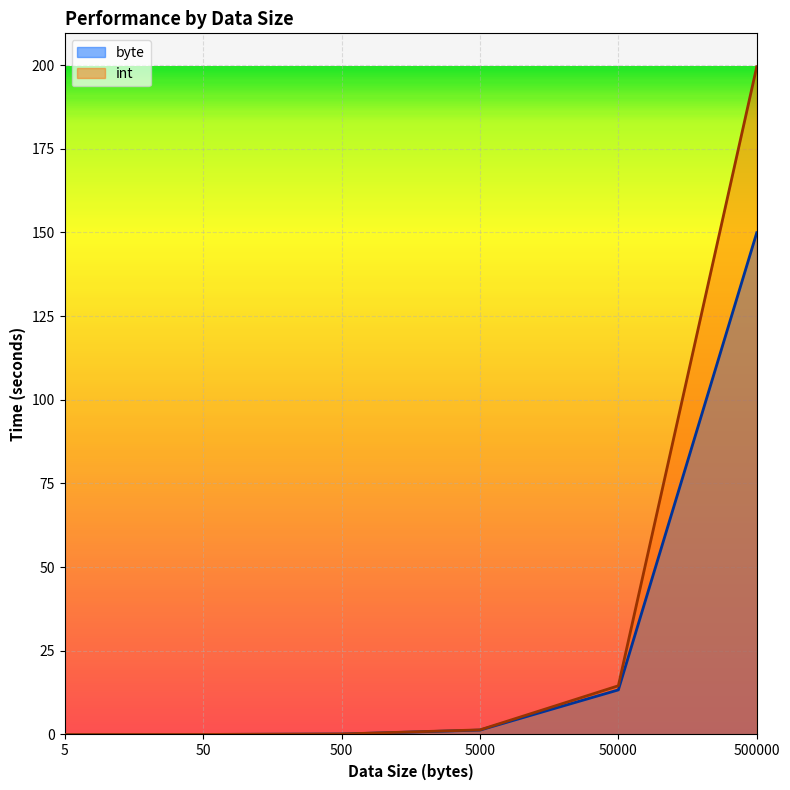

What are all the series names shown in the legend?

byte, int